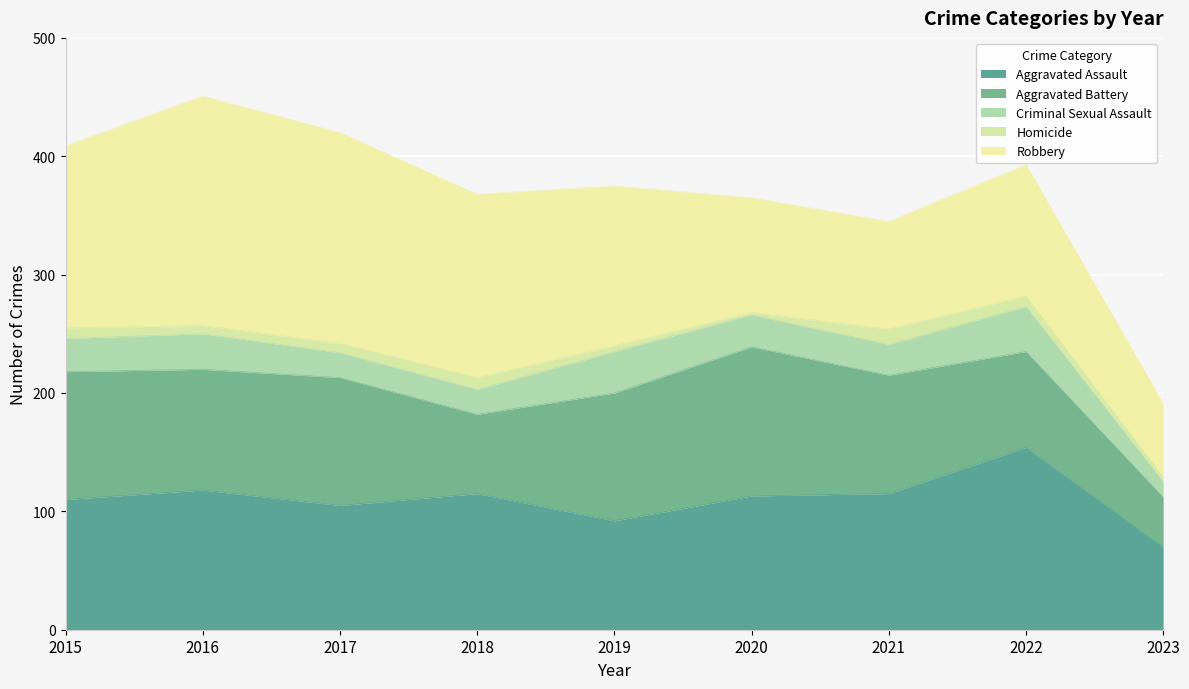

What is the smallest value displayed?

2